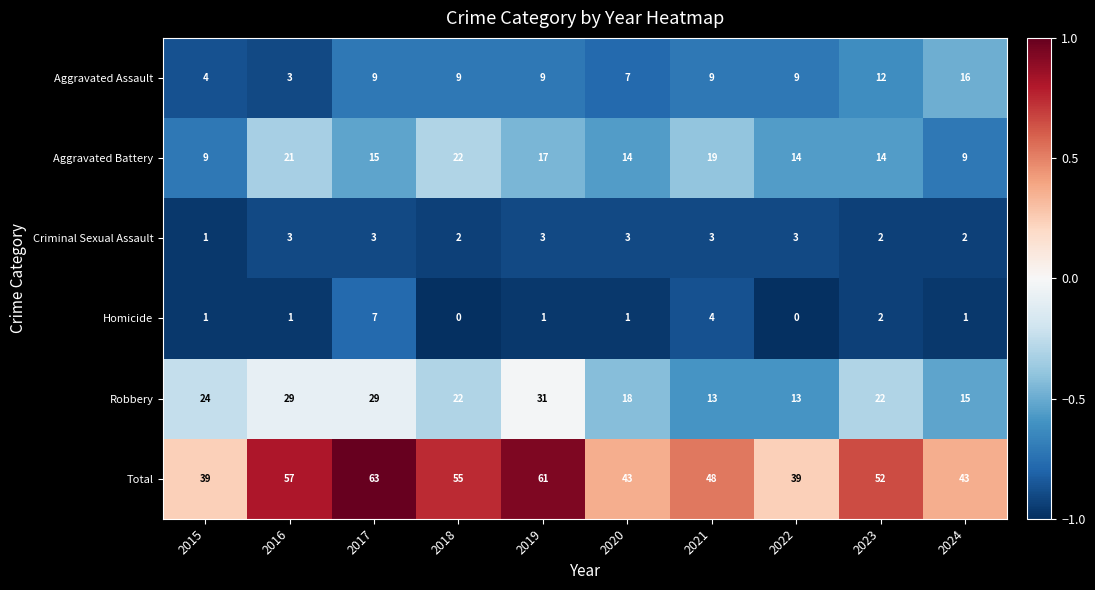

What is the average value of the Aggravated Battery series?

15